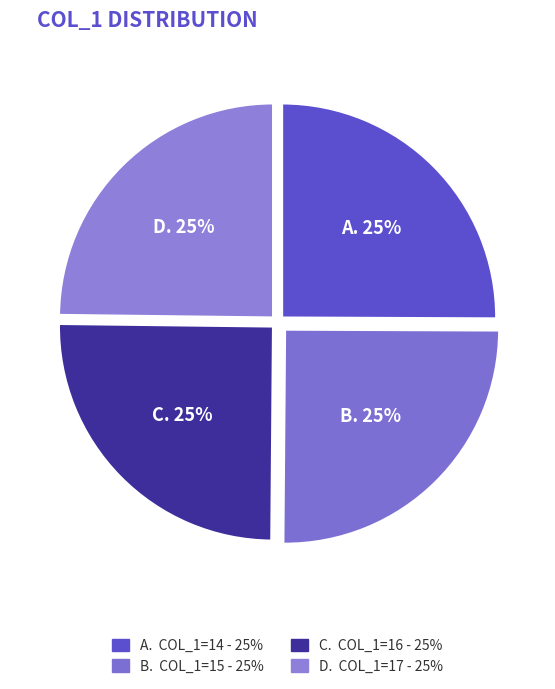

Count the number of slices in the pie.

4